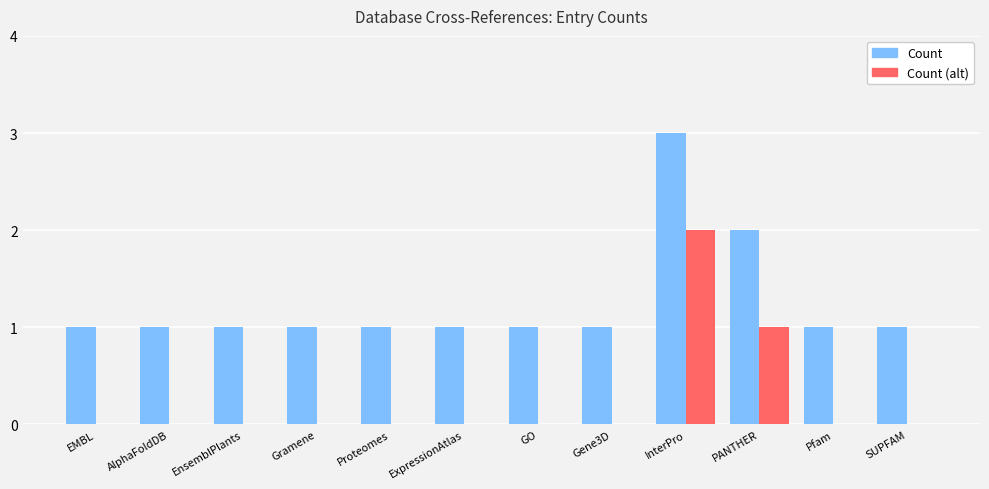

What is the maximum value for Count?

3